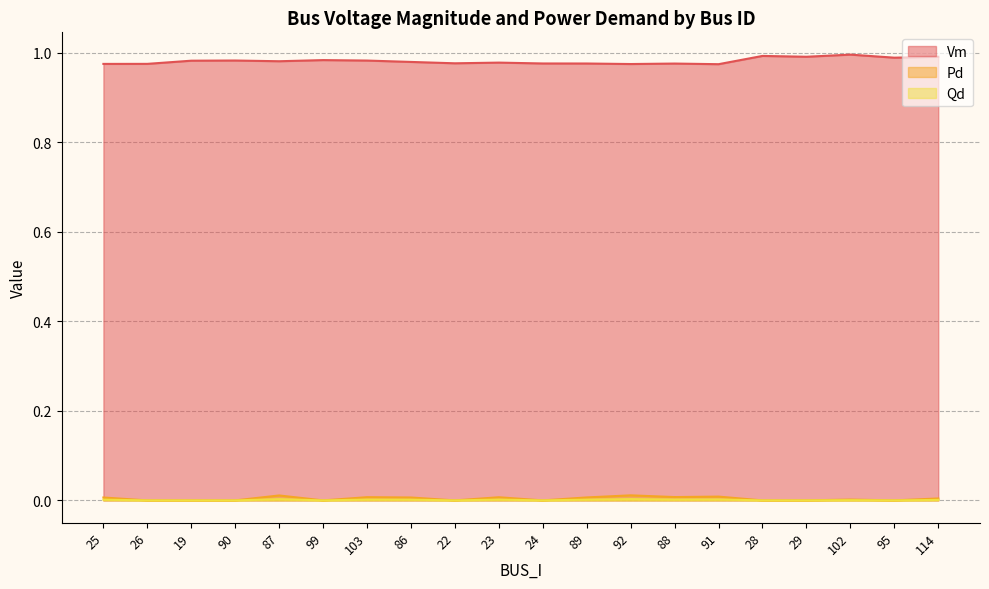

The Pd series shows 0.0 at 87. True or false?

True